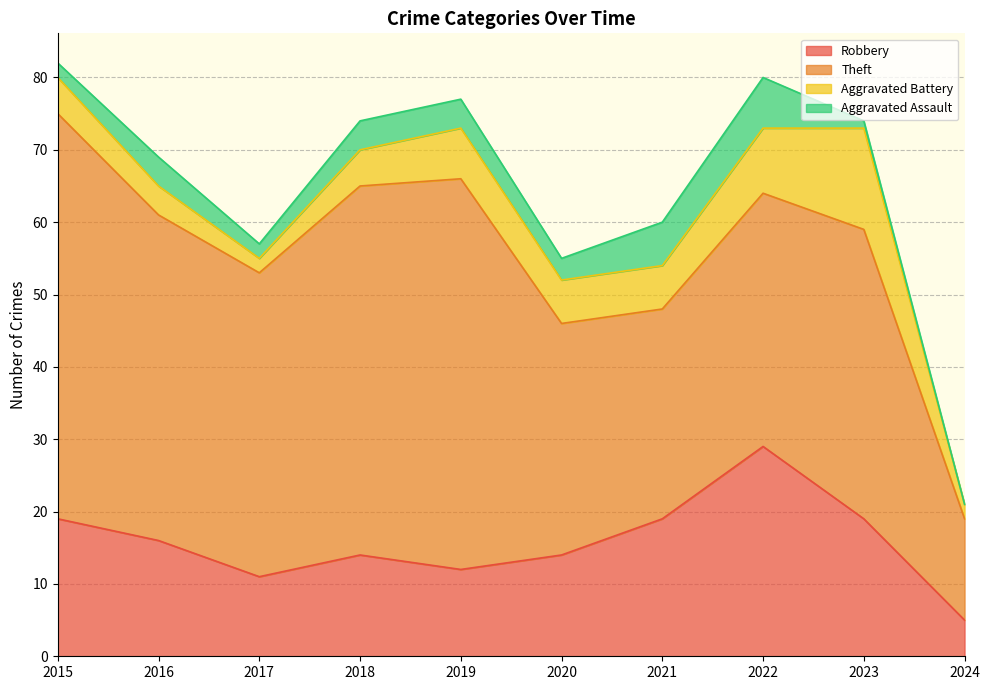

Rank the series by their maximum value, from lowest to highest.

Aggravated Assault, Aggravated Battery, Robbery, Theft